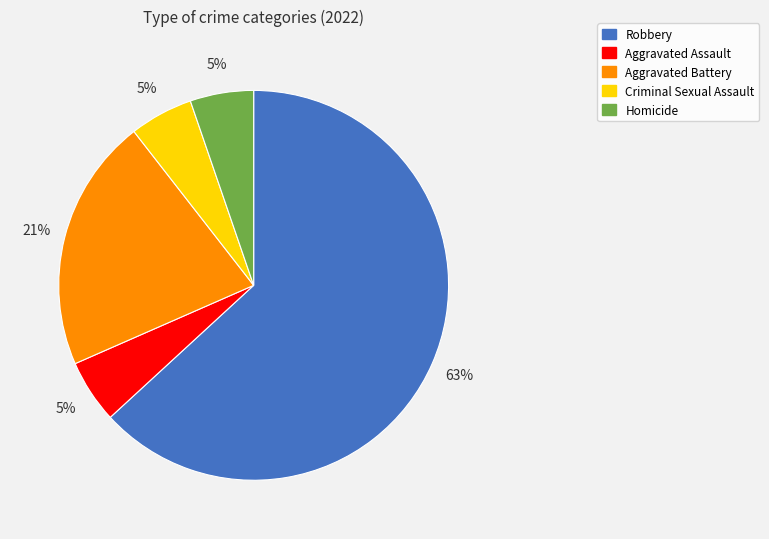

To the nearest percent, what portion does Aggravated Assault represent?

5%